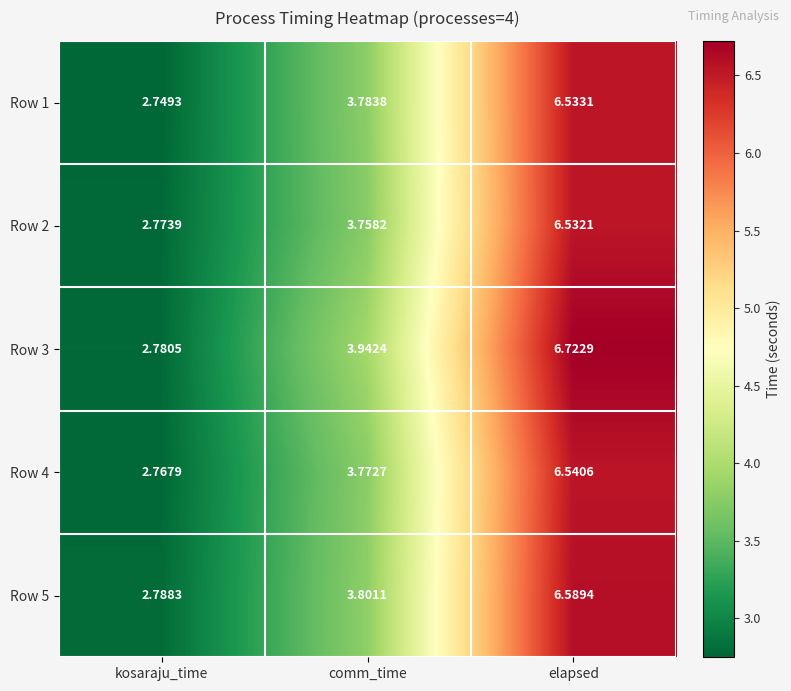

List the labels in order of Row 3 value, largest first.

elapsed, comm_time, kosaraju_time